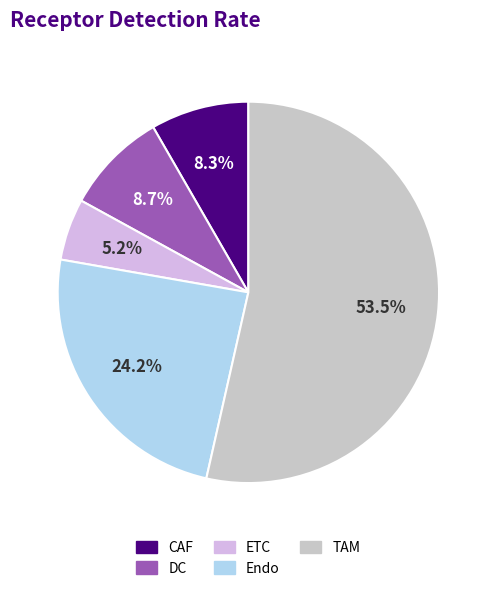

To the nearest percent, what portion does CAF represent?

8%